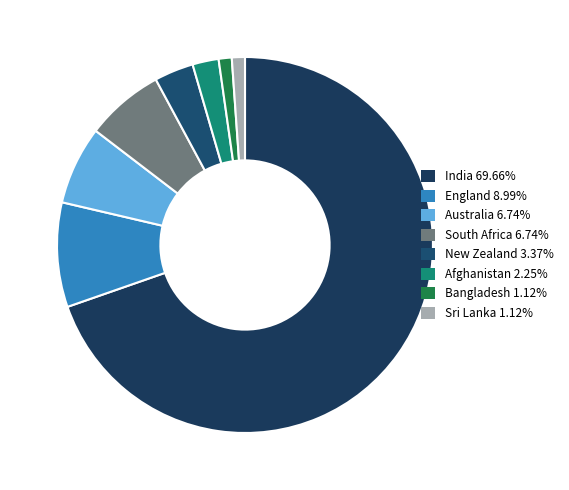

How many slices are in this pie chart?

8